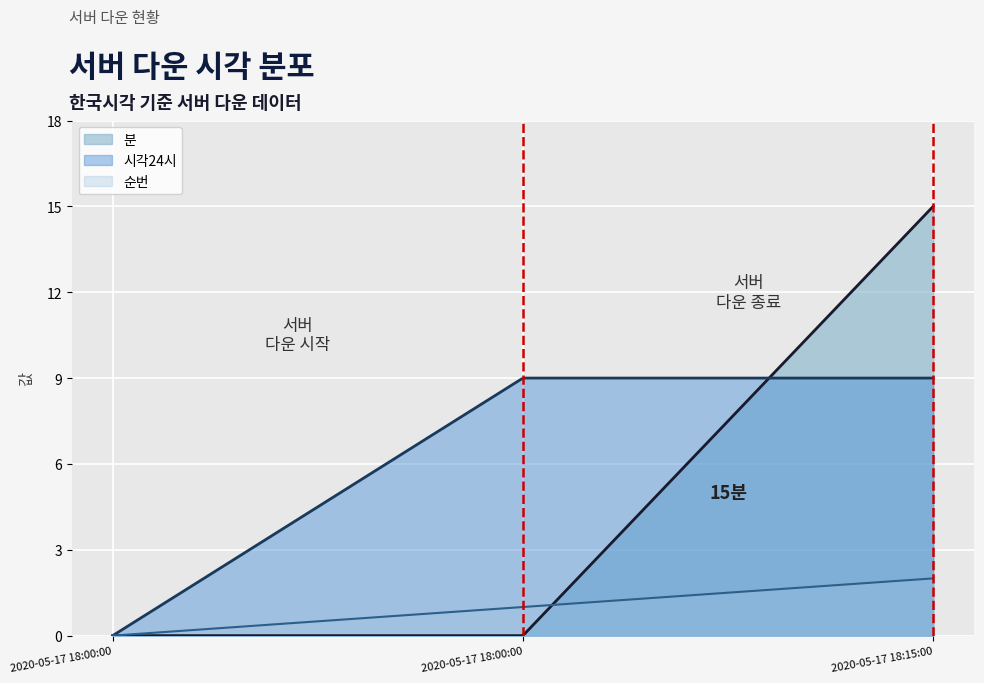

Where does the 순번 series first go above 1?

2020-05-17 18:15:00